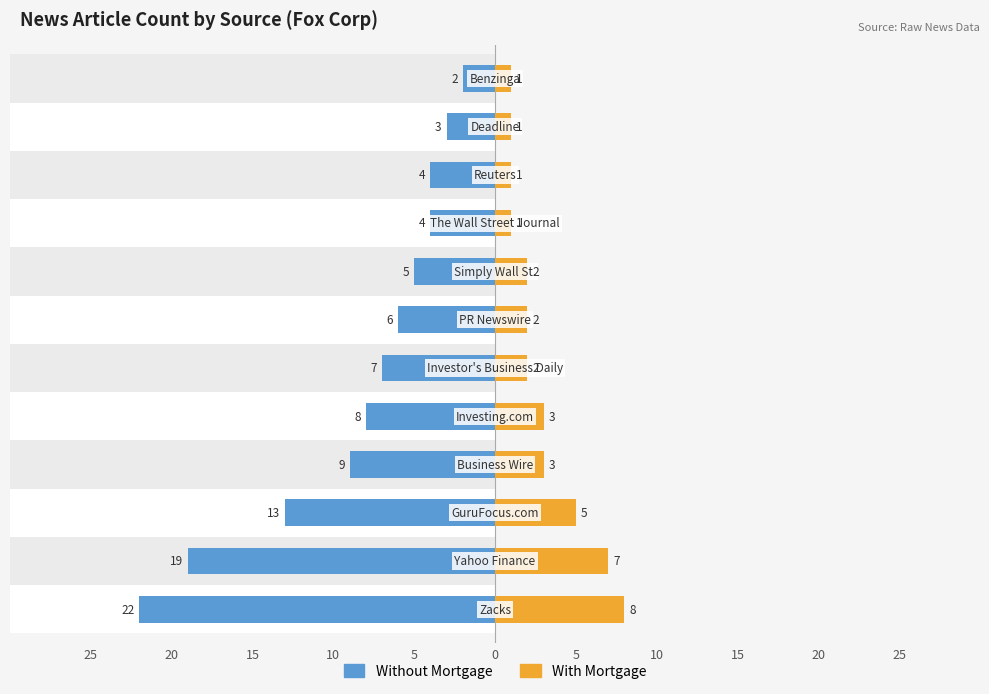

At how many categories does at least one series exceed -9?

12